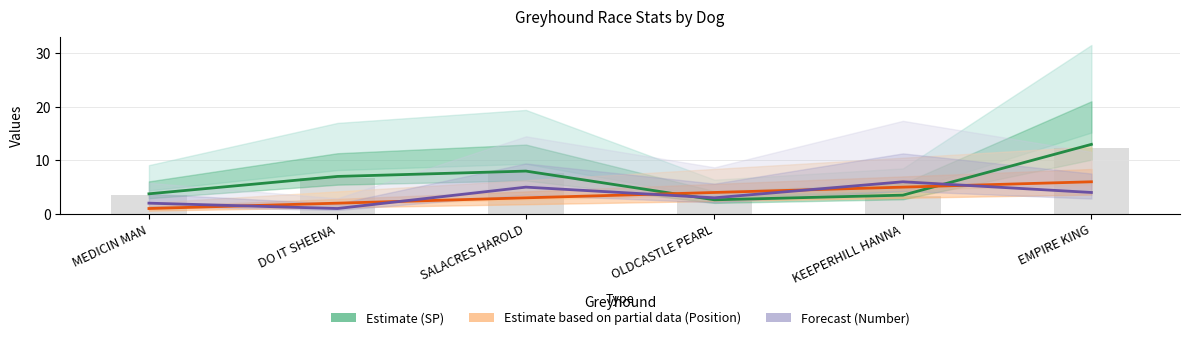

Is the value of Estimate based on partial data (Position) at SALACRES HAROLD greater than the value of Estimate (SP) at EMPIRE KING?

No